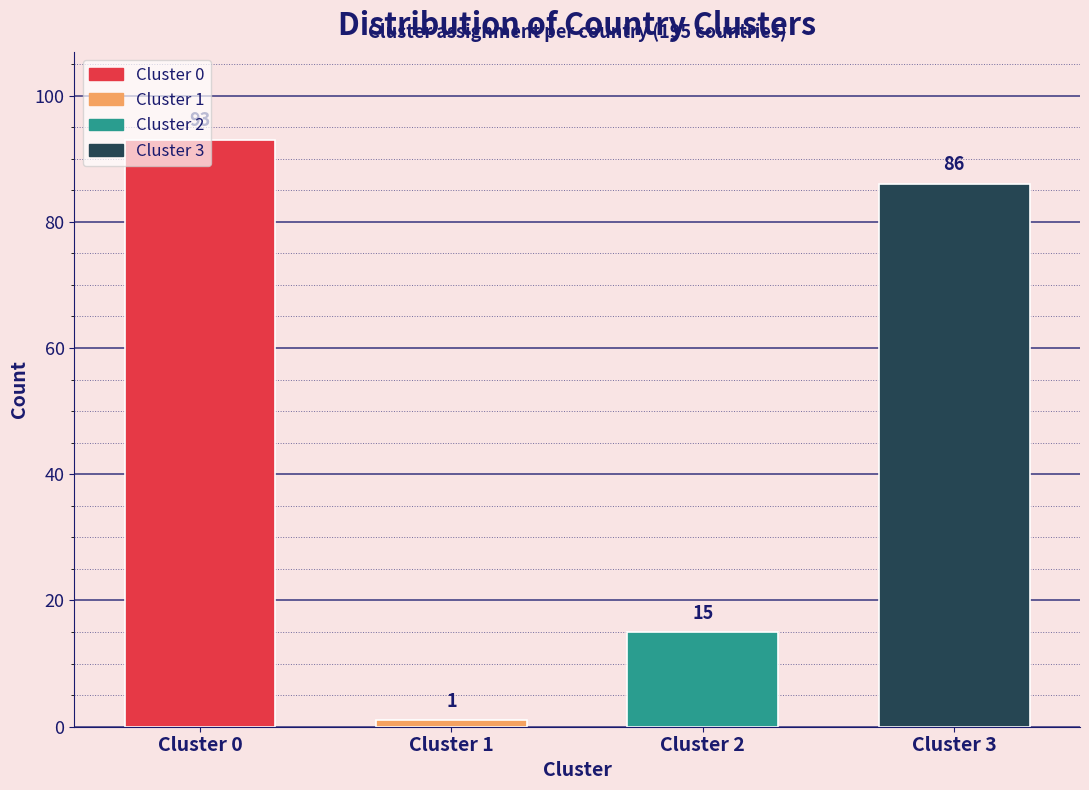

What is the difference between the maximum and second lowest values?

78